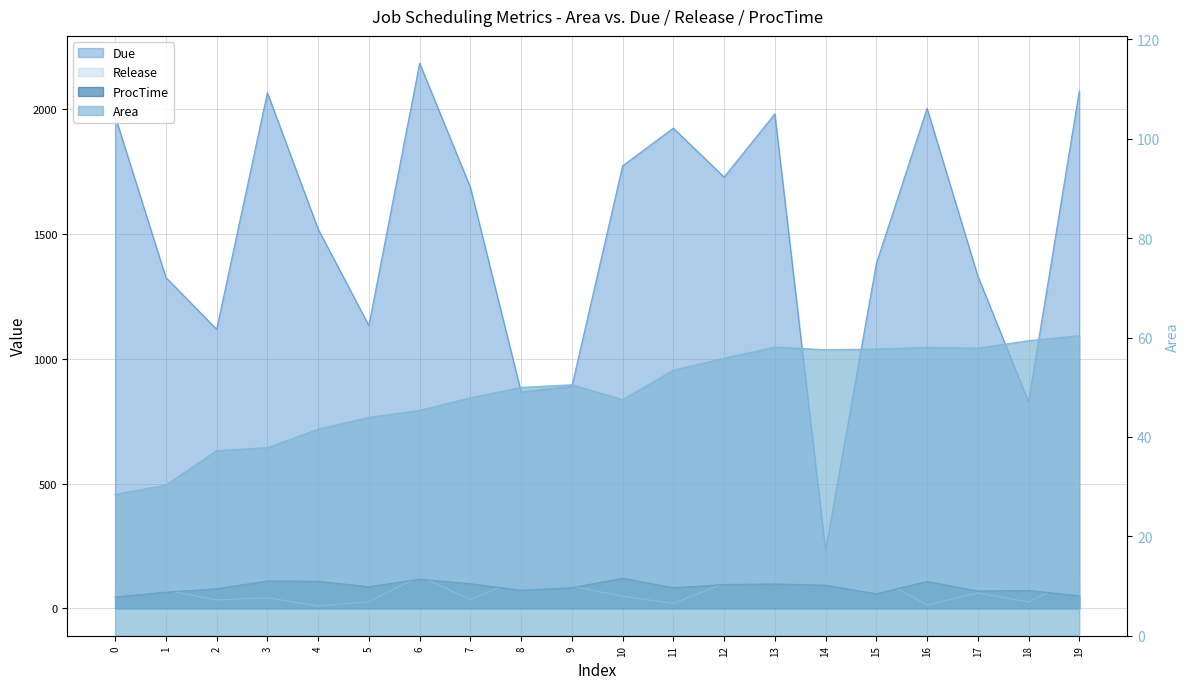

Rank the series by their maximum value, from lowest to highest.

Area, ProcTime, Release, Due